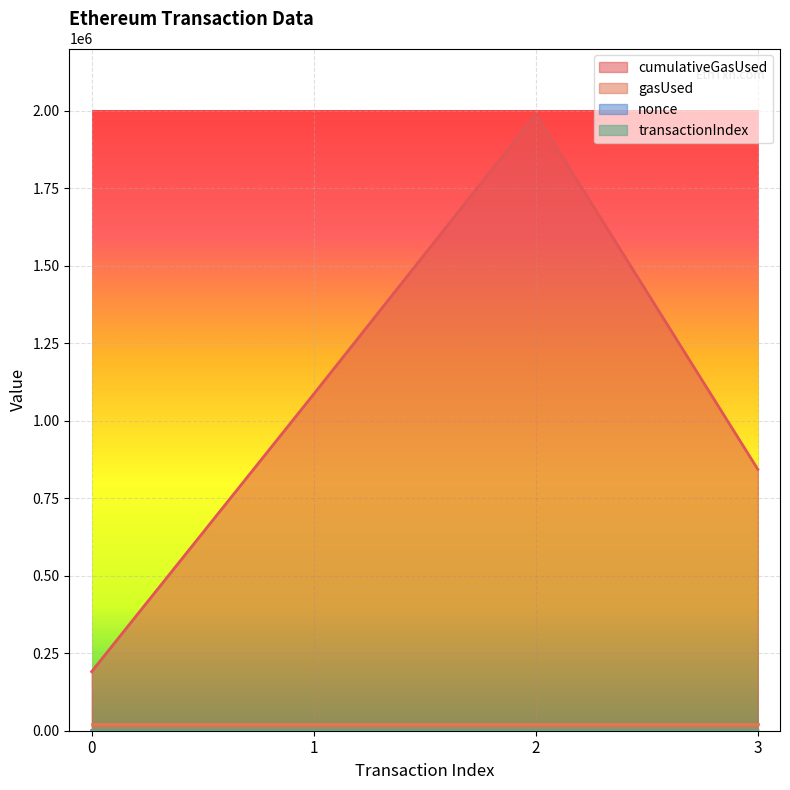

Rank the categories by cumulativeGasUsed value from lowest to highest.

0, 3, 1, 2